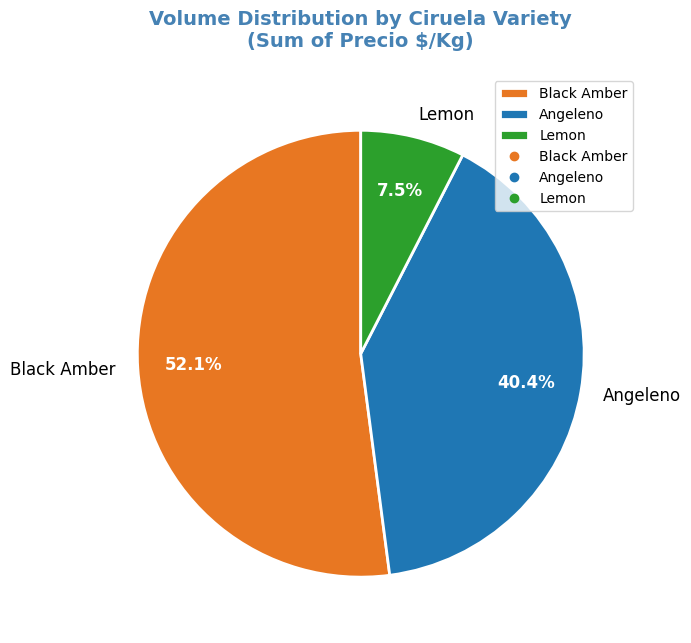

To the nearest percent, what portion does Angeleno represent?

40%